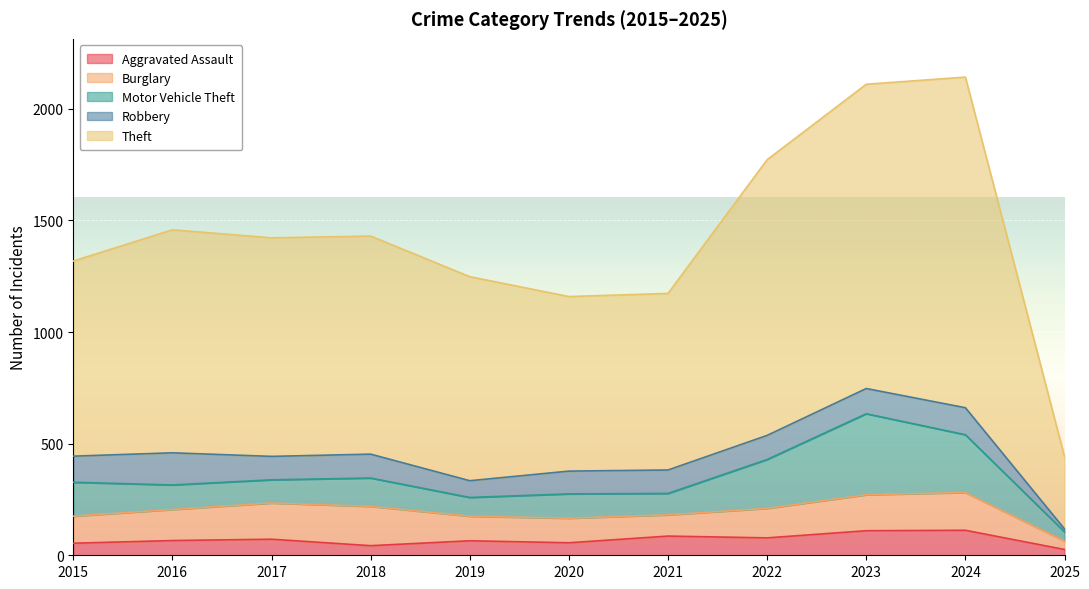

How many lines are shown in the chart?

5